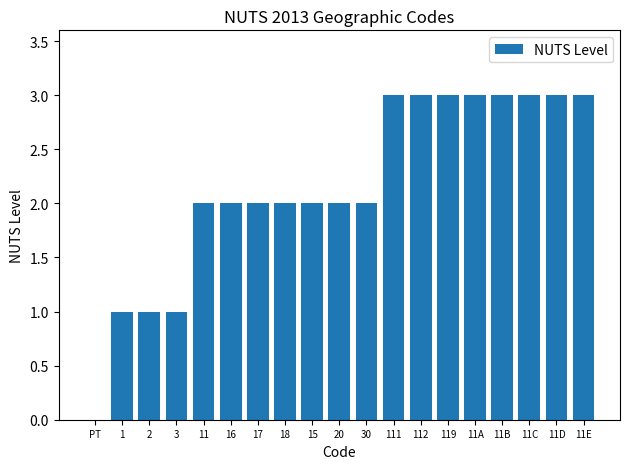

Read the value at 119.

3